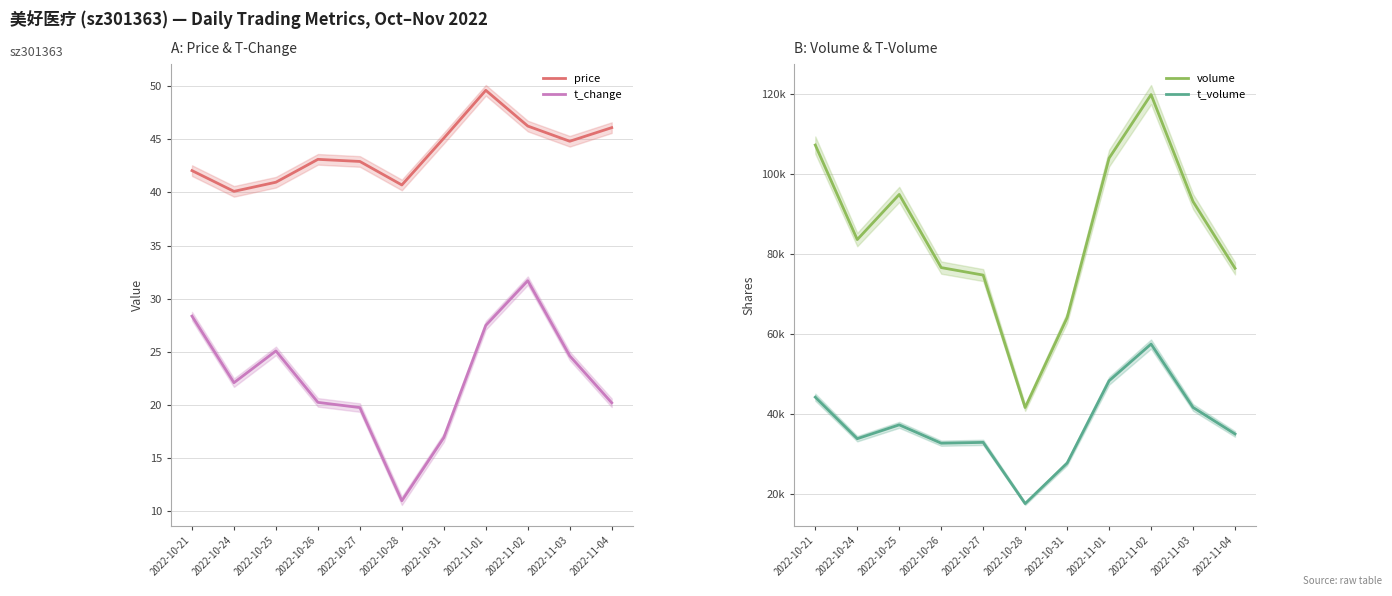

True or false: t_change and volume cross at least once.

False